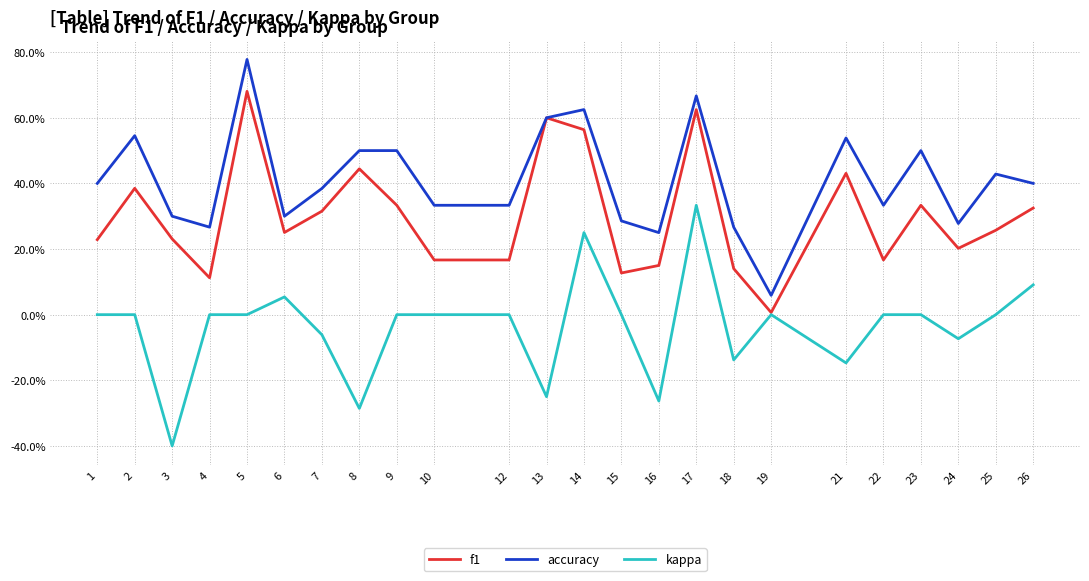

What is the minimum value shown in the chart?

-0.4